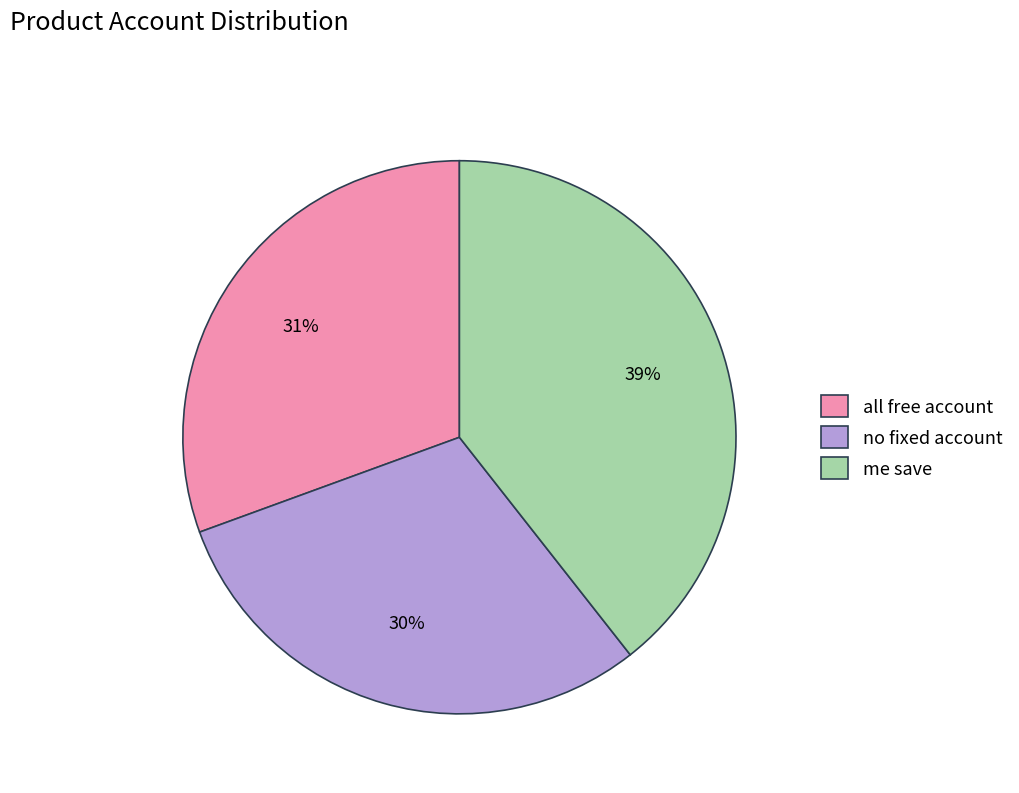

Is it true that no fixed account is 30% of the pie?

True